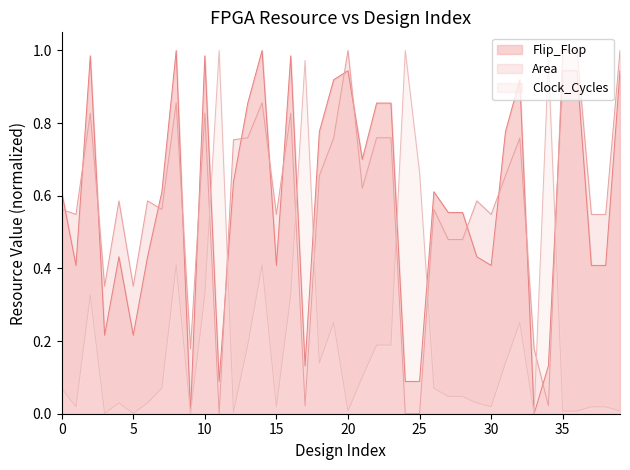

Does the chart display data point markers on the line(s)?

No